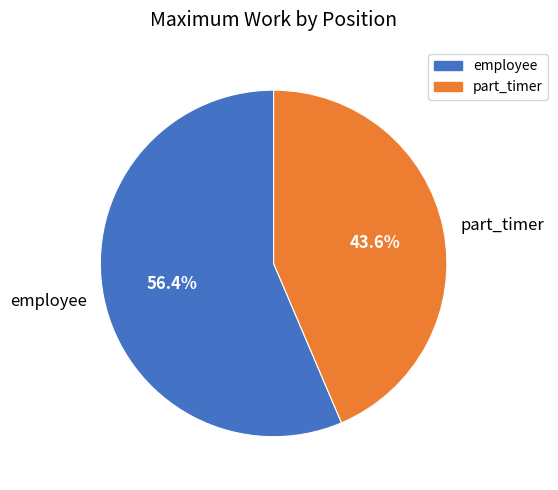

Which category accounts for the majority?

employee